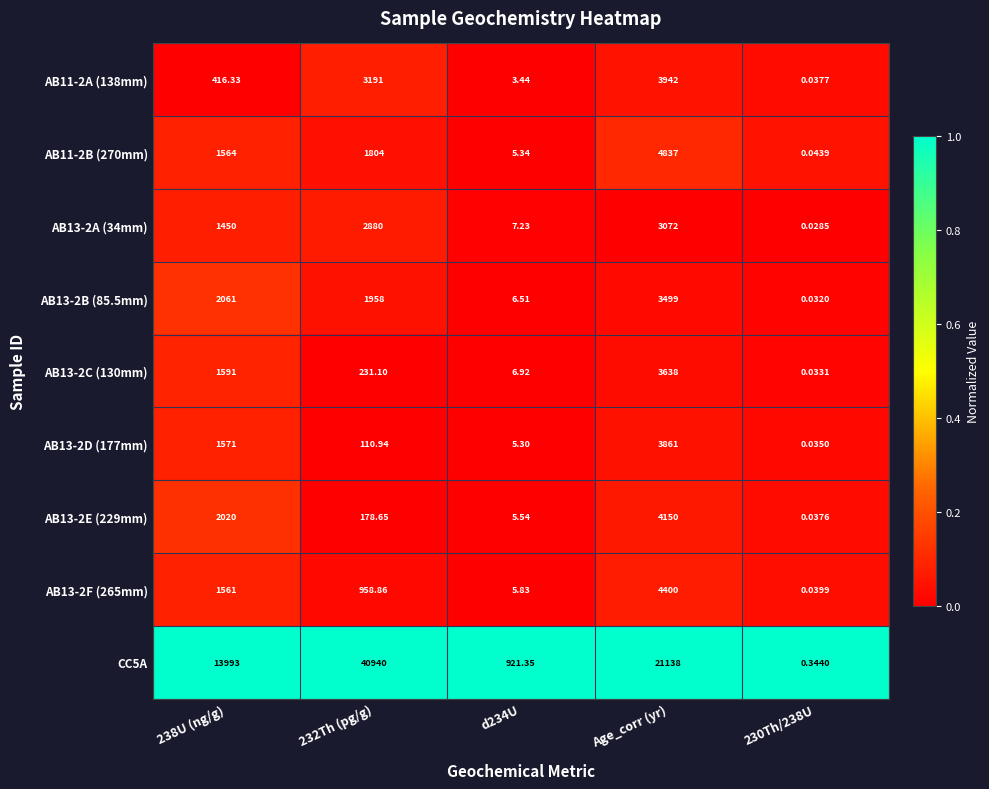

At which category is the sum across all series the highest?

Age_corr (yr)